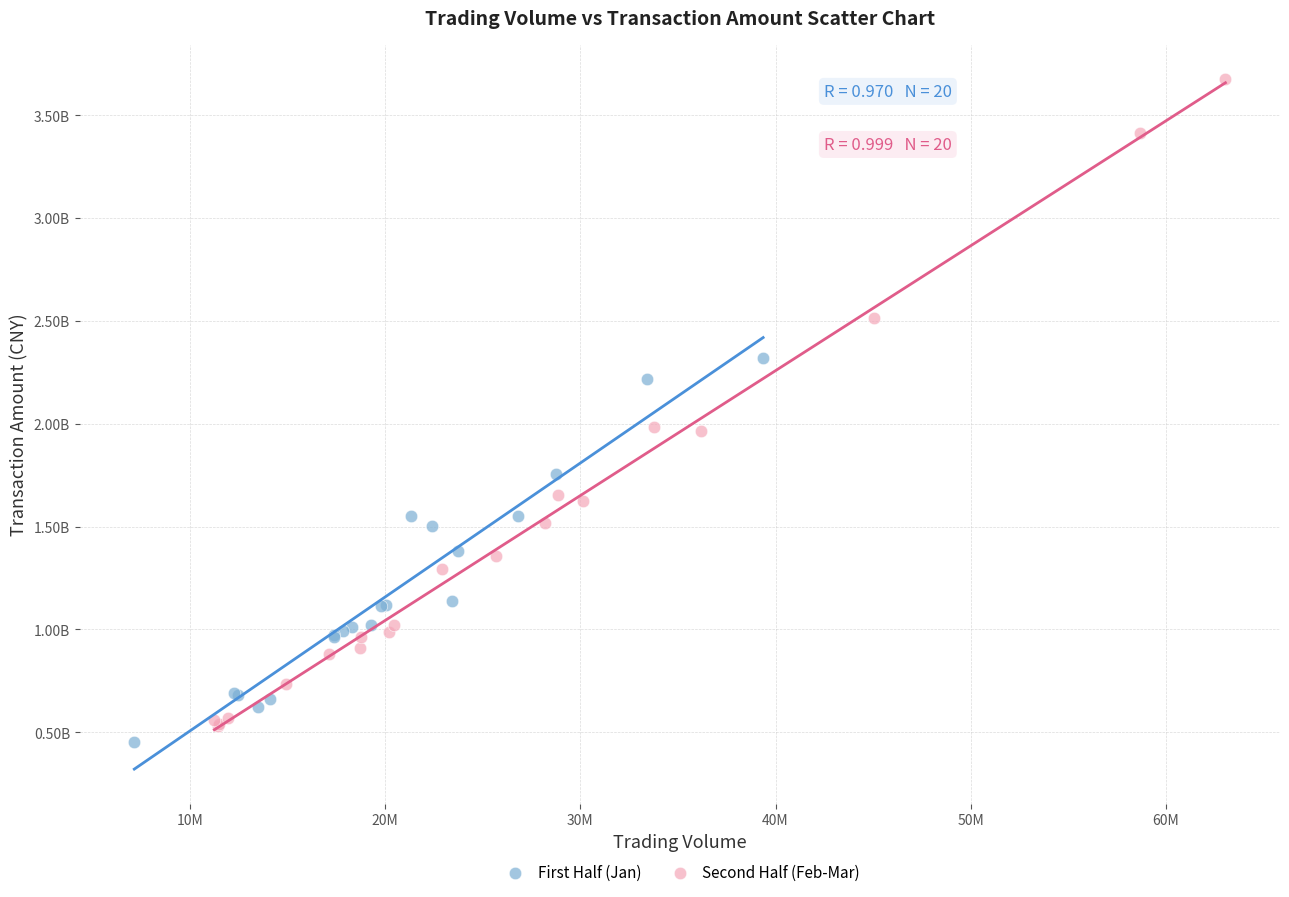

Which series contains the lowest Y value?

First Half (Jan)